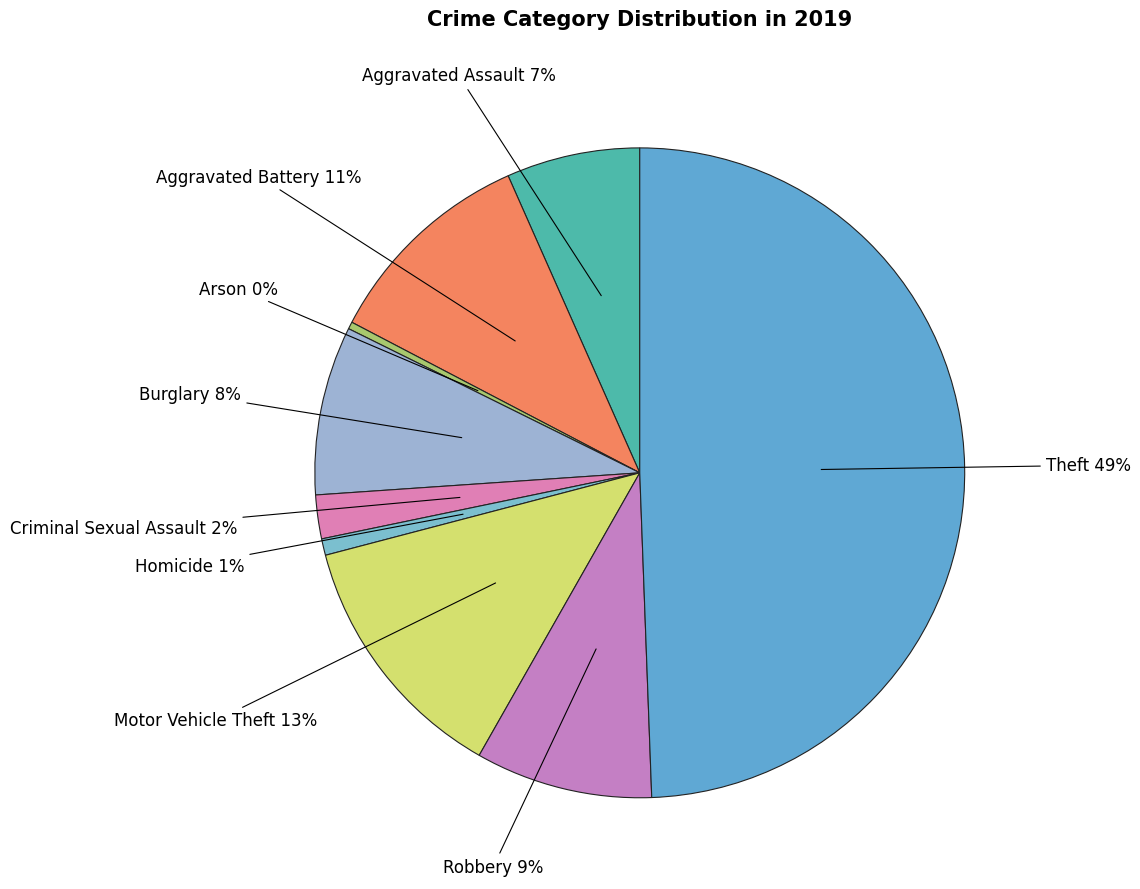

Between Criminal Sexual Assault and Arson, which is larger?

Criminal Sexual Assault